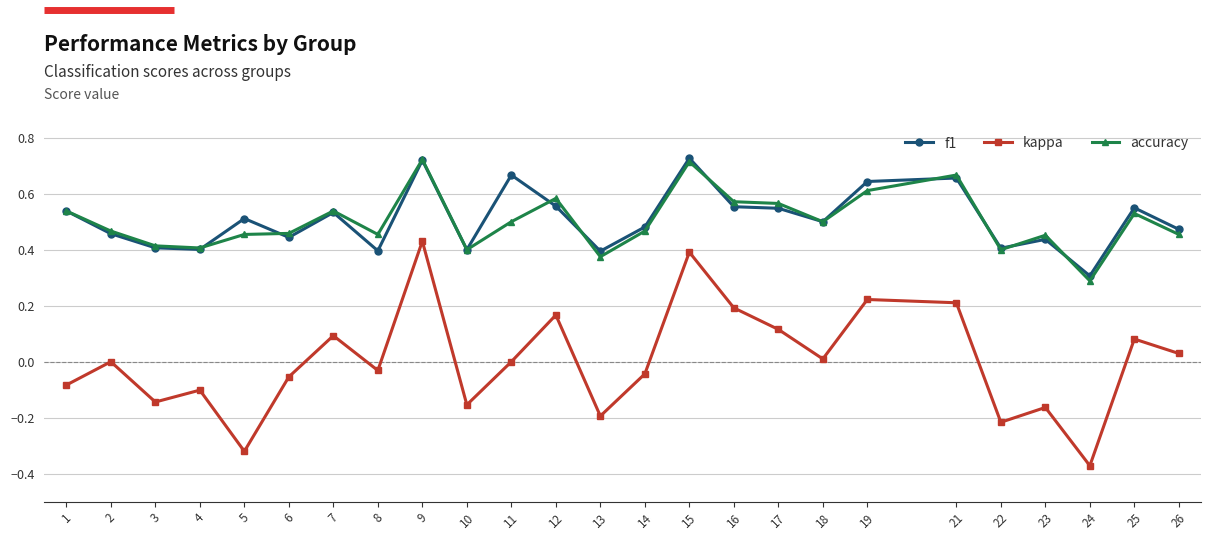

Is the value of kappa at 26 greater than the value of accuracy at 26?

No